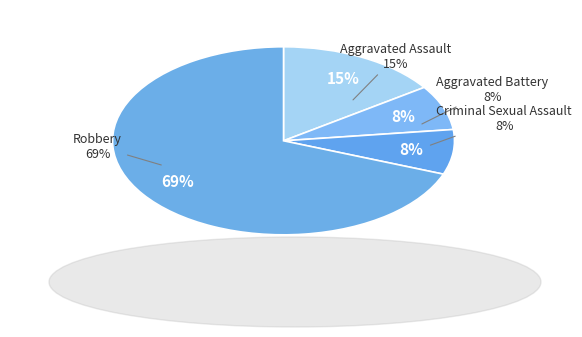

Is it true that Aggravated Battery is 8% of the pie?

True